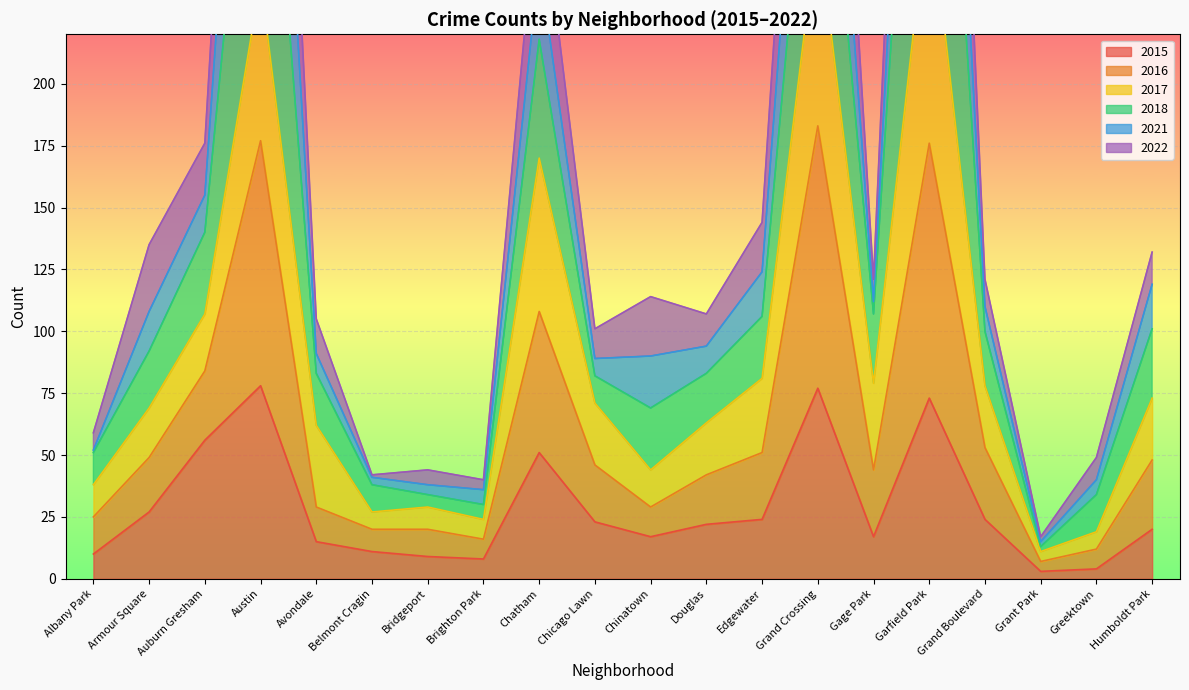

What is the approximate value of 2022 at Edgewater, to the nearest 50?

150